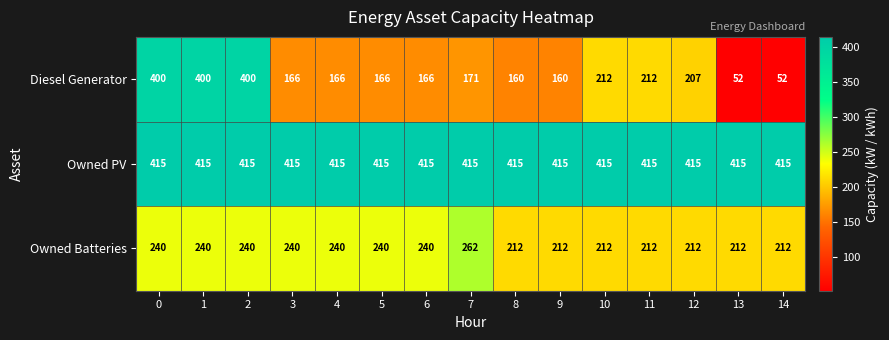

What is the minimum value shown in the chart?

52